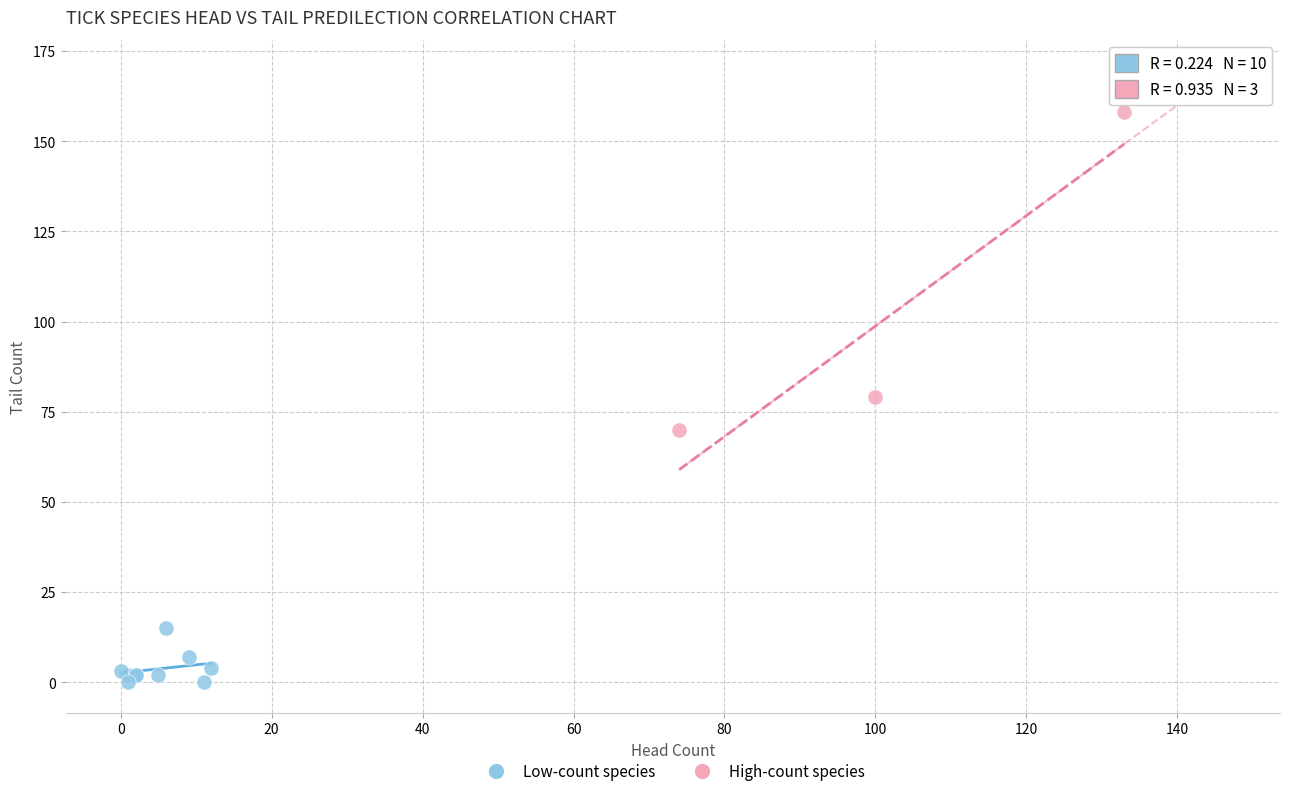

Which series has the largest Y range (max minus min)?

High-count species